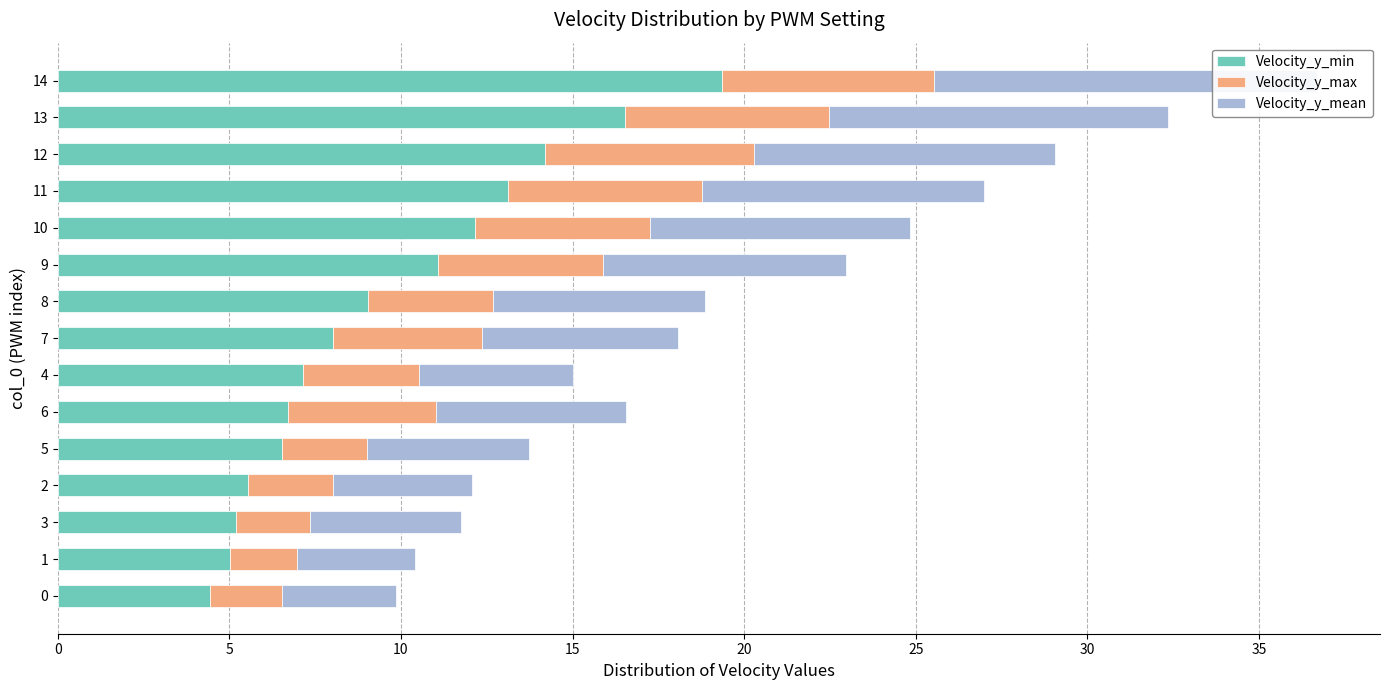

What is the label of the 15th bar from the left?

14